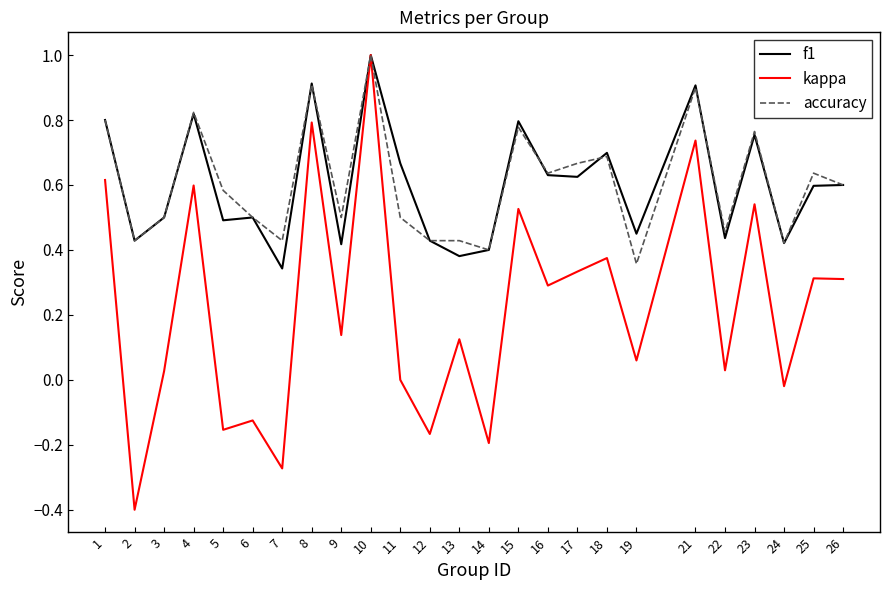

What is the lowest value of the kappa series?

-0.4